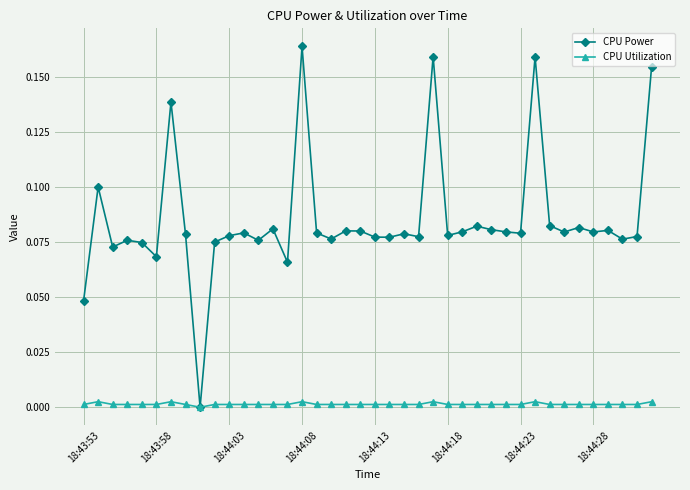

Which series has the widest spread of values?

CPU Power